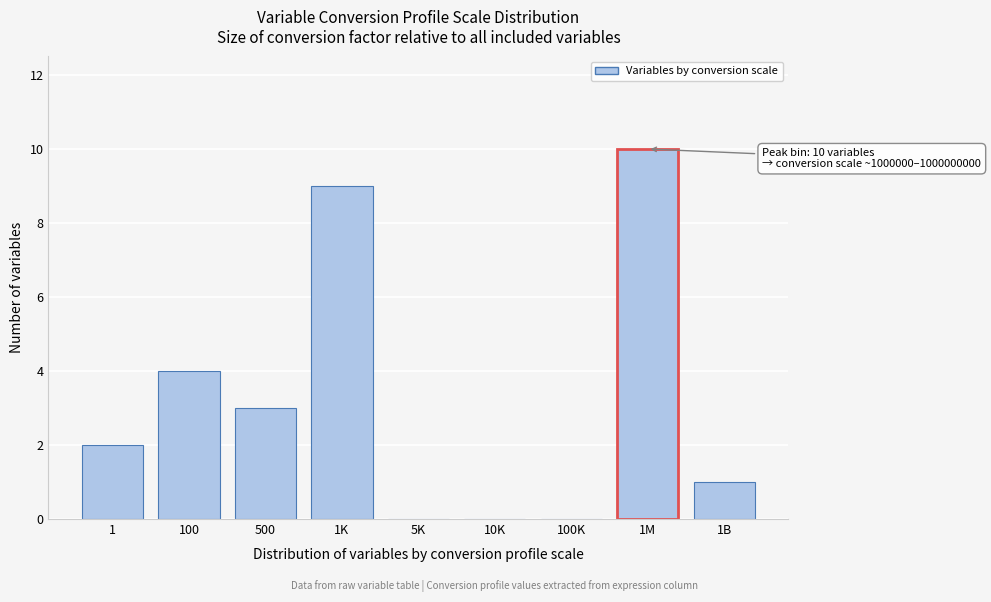

Reading left to right, extract all data points from this chart.

1=2	100=4	500=3	1K=9	5K=0	10K=0	100K=0	1M=10	1B=1